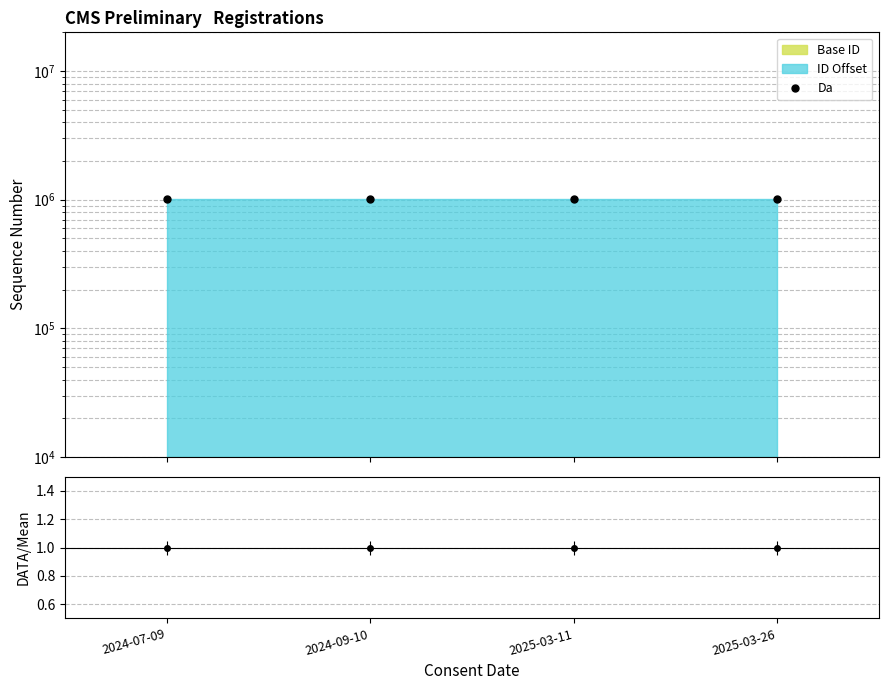

Which has a higher value, 2024-07-09 or 2024-09-10?

2024-09-10